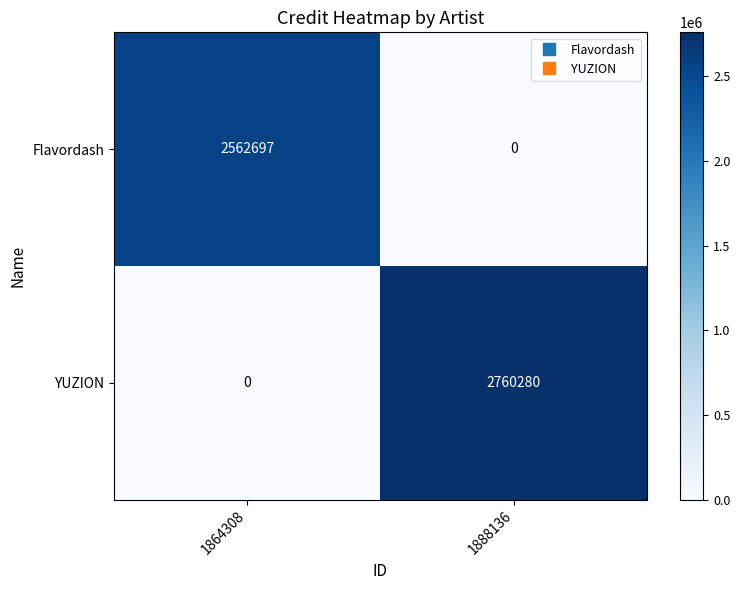

List the series in order of their overall mean, highest first.

YUZION, Flavordash